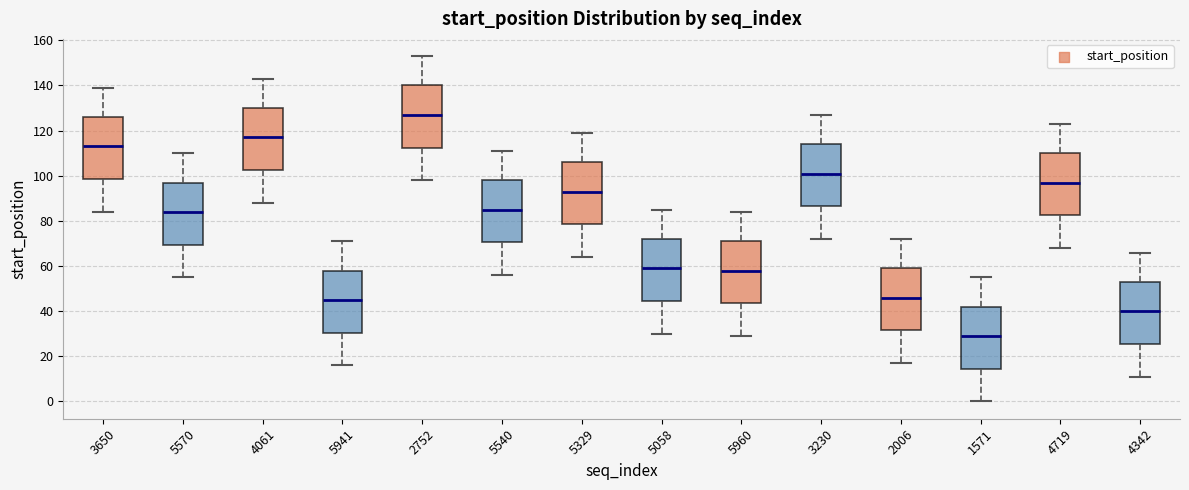

Which box has the highest median line?

2752